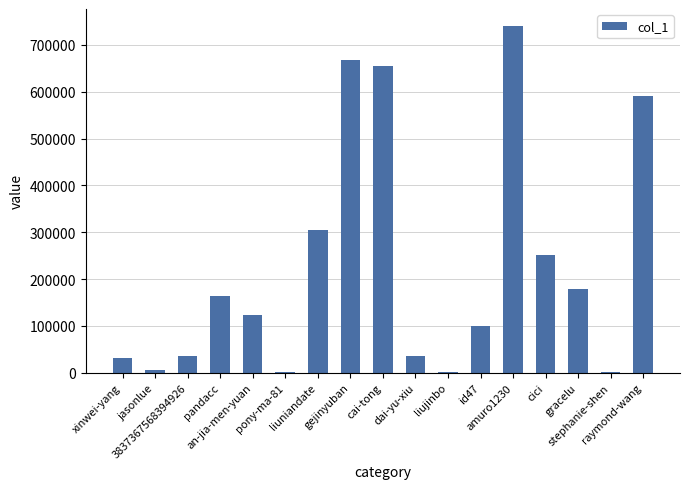

What position from the right is gejinyuban?

10